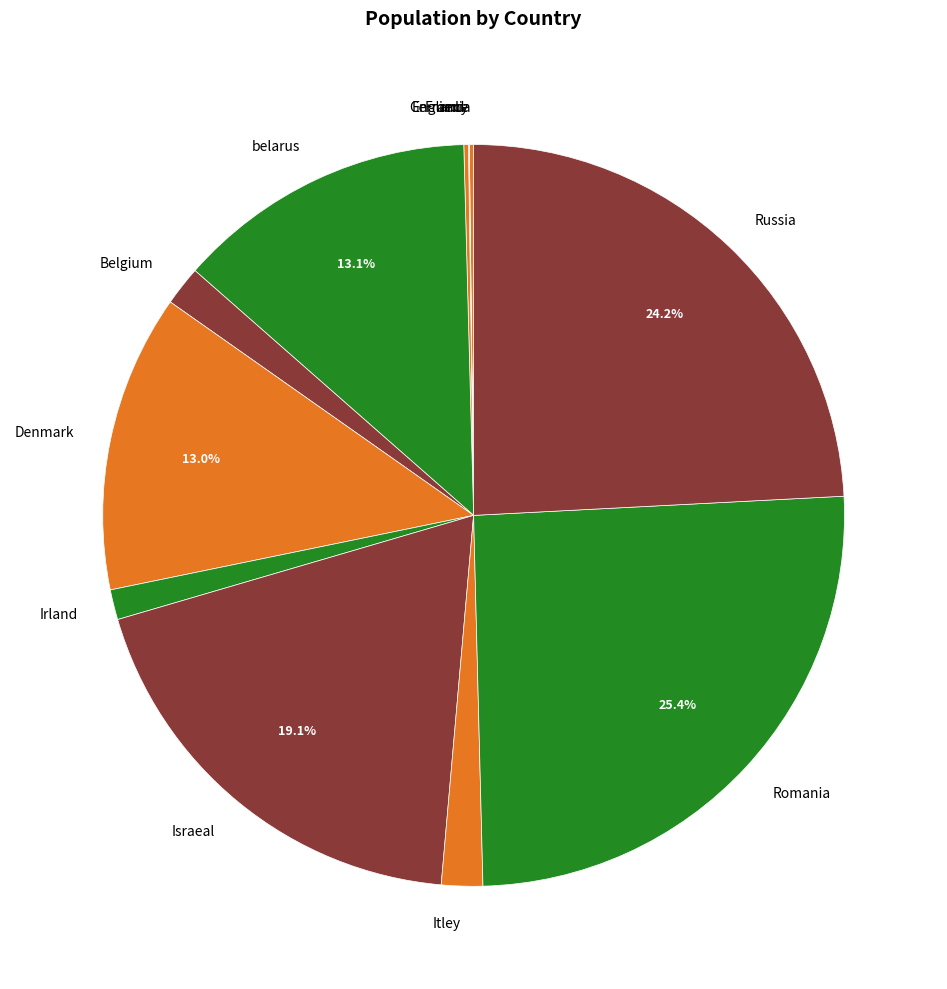

Which slice is the largest?

Romania